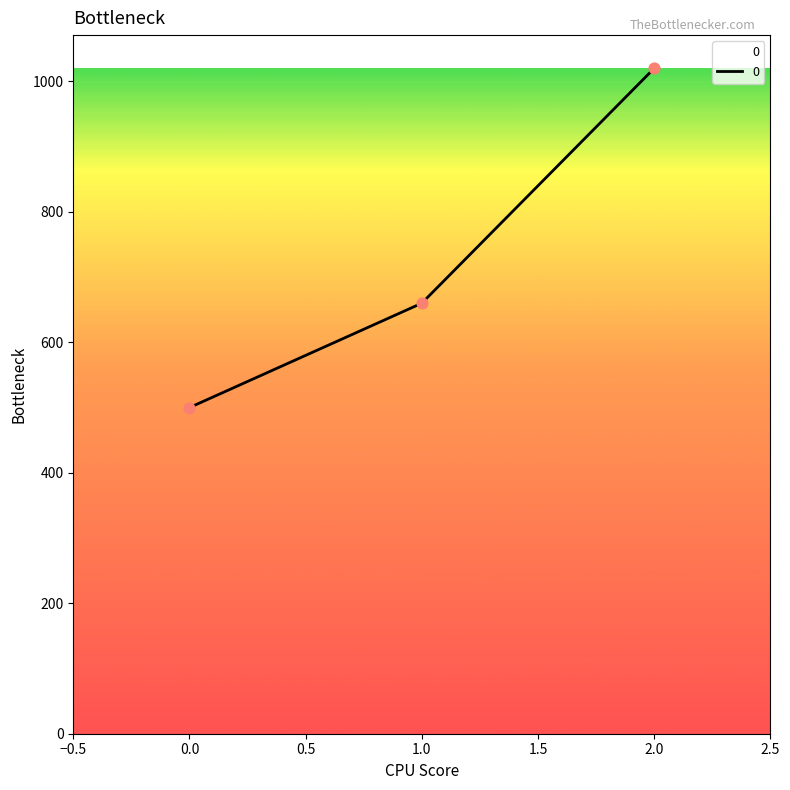

Which has a higher value, 0.0 or 1.0?

1.0